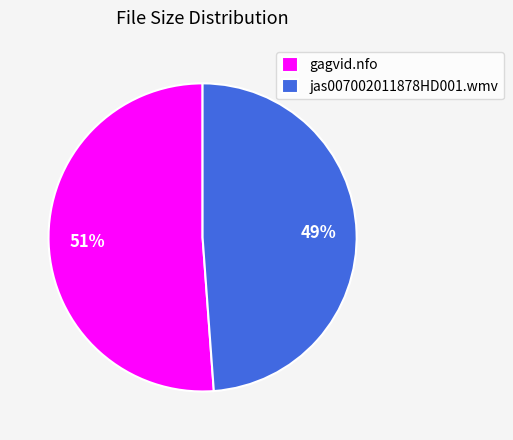

Between jas007002011878HD001.wmv and gagvid.nfo, which is larger?

gagvid.nfo